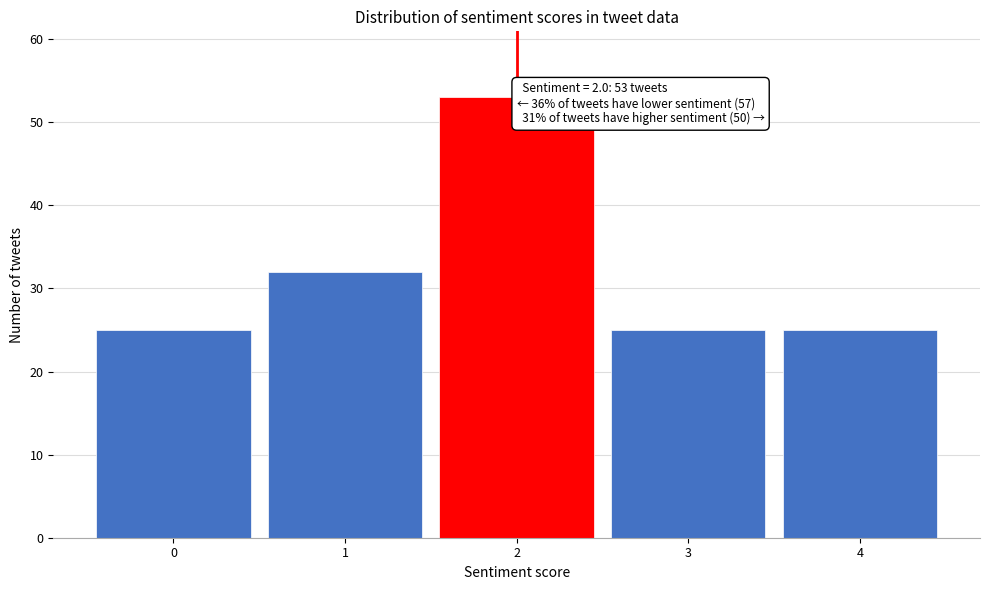

Which range on the x-axis has the tallest bar?

1.5 to 2.5